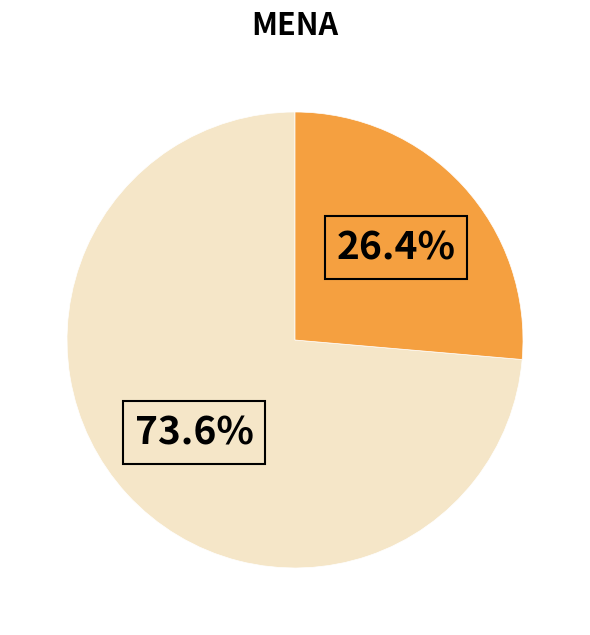

Is there any slice that represents more than half of the pie?

Yes